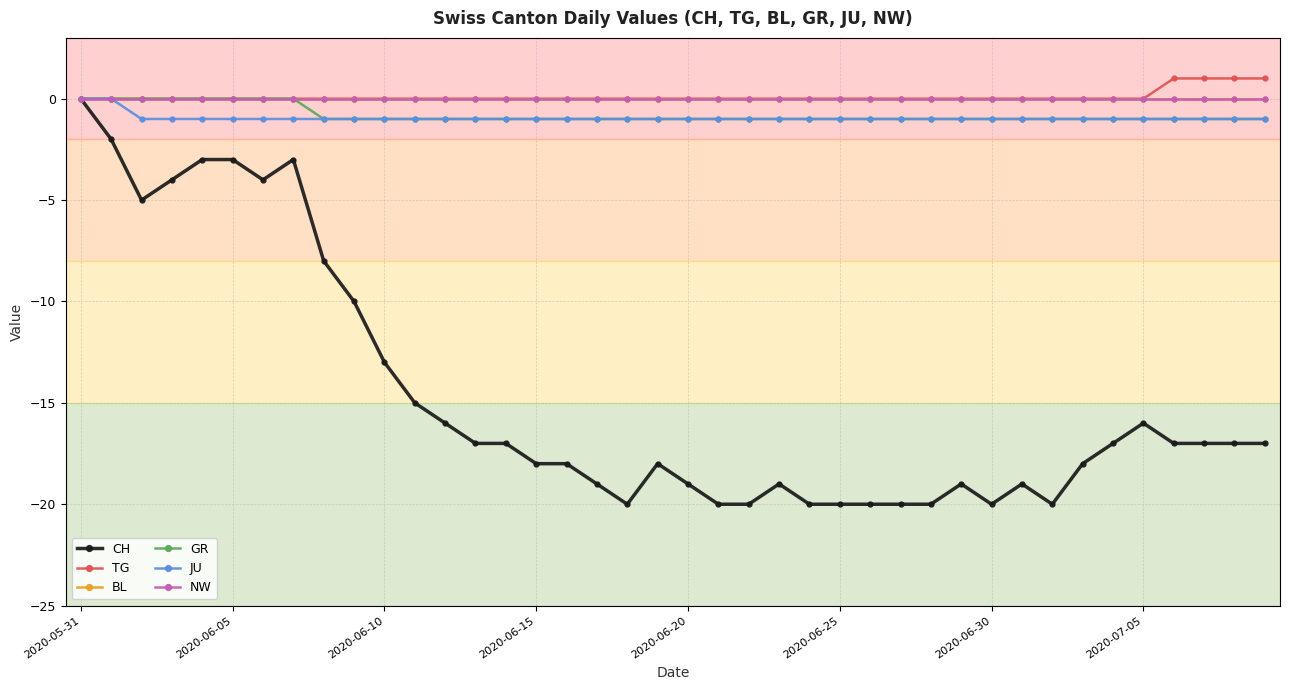

True or false: NW has more than 0 points higher than both neighbors.

False